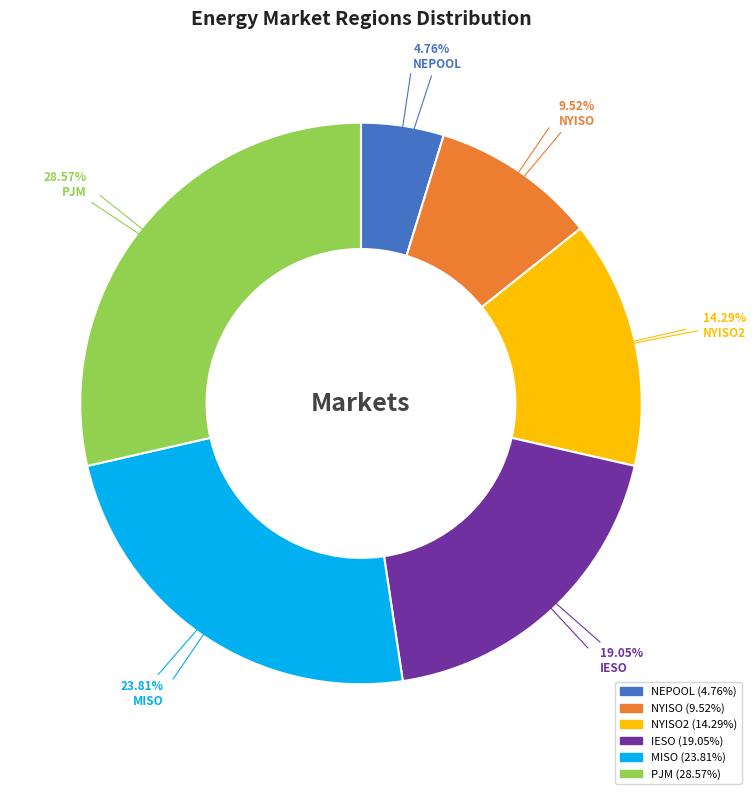

Is there any slice that represents more than half of the pie?

No